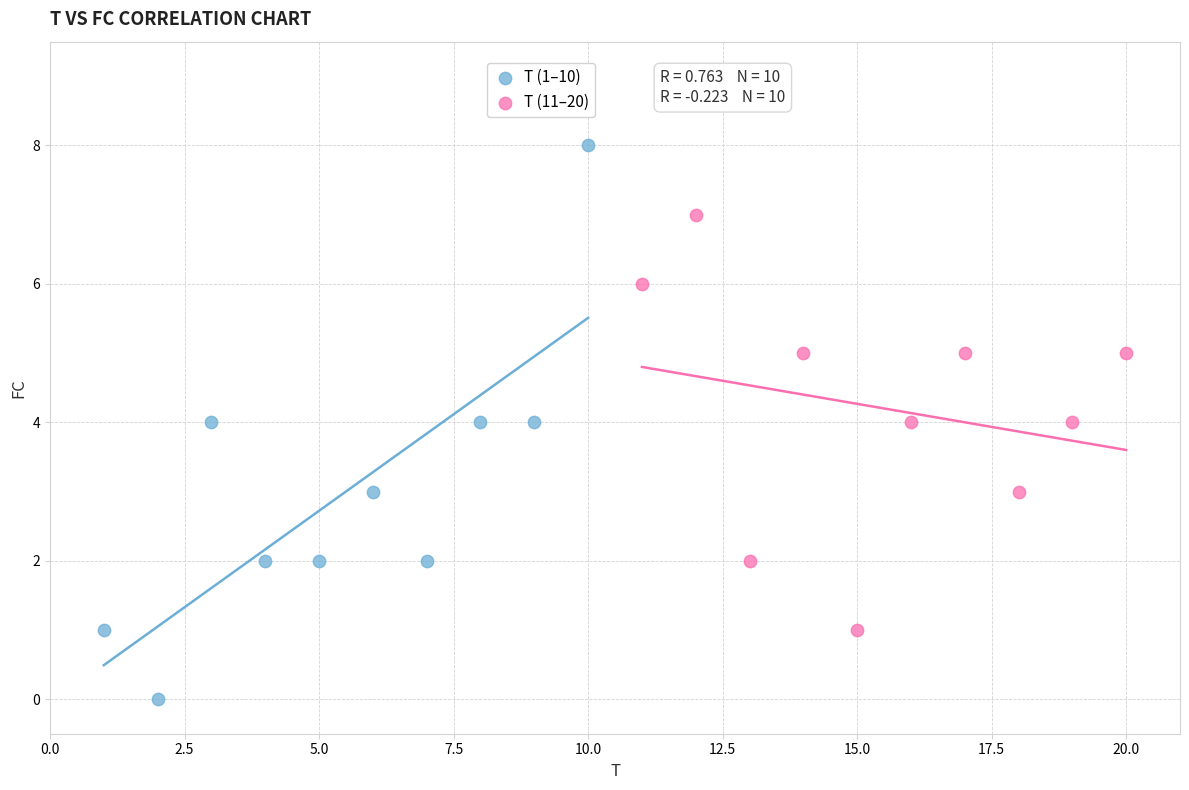

Which series reaches the minimum Y coordinate?

T (1–10)